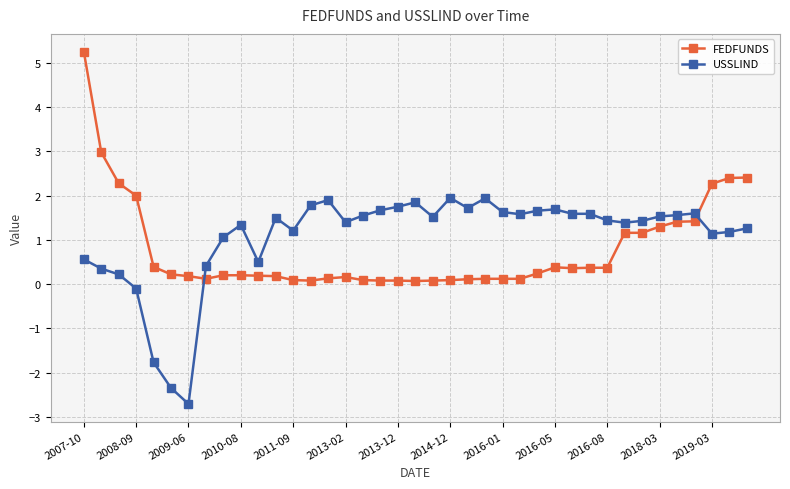

What is the sum of all USSLIND values?

41.5